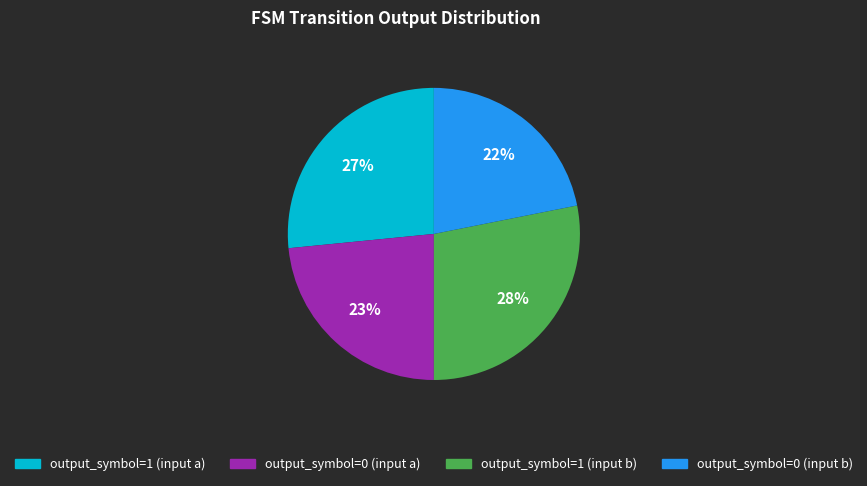

Is output_symbol=0 (input b) the majority of the pie?

No